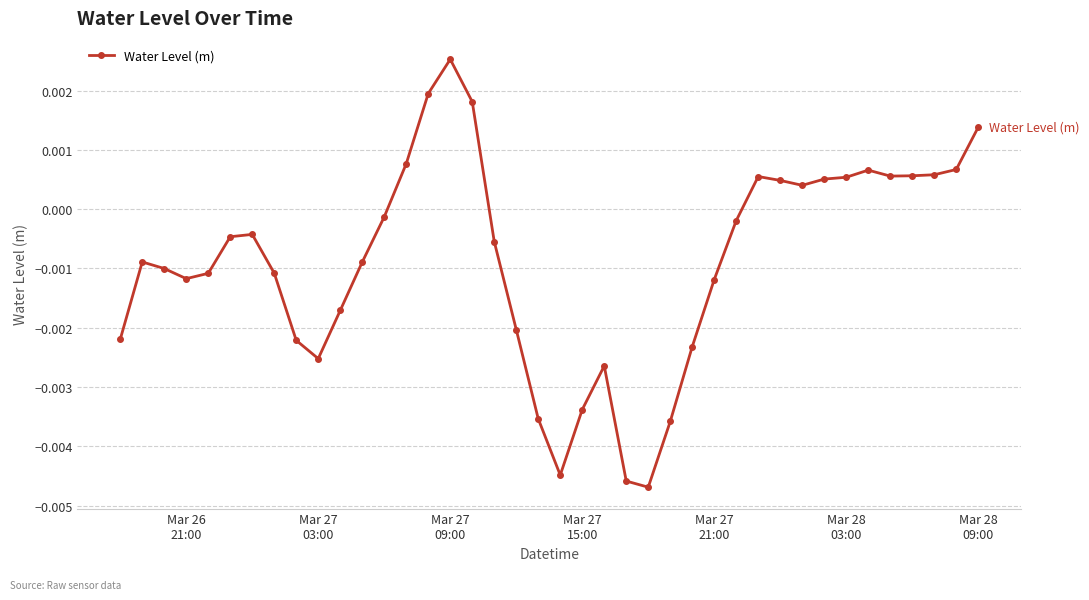

How many interior local peaks (higher than both neighbors) does the data have?

6